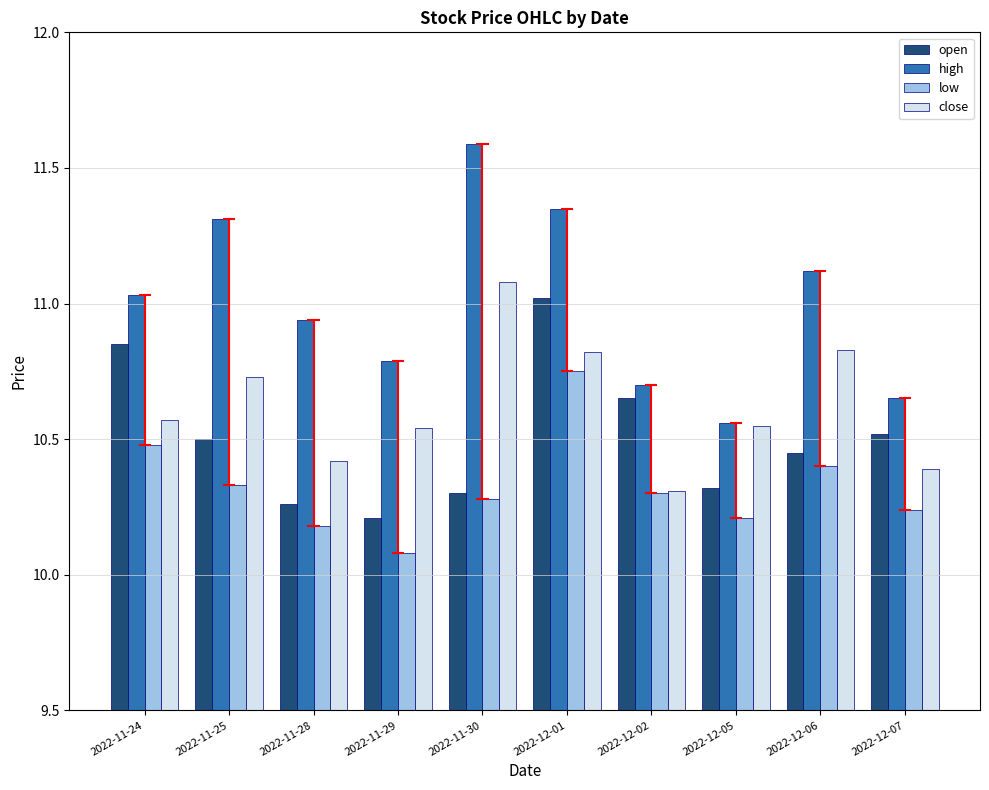

What is the minimum value for low?

10.1